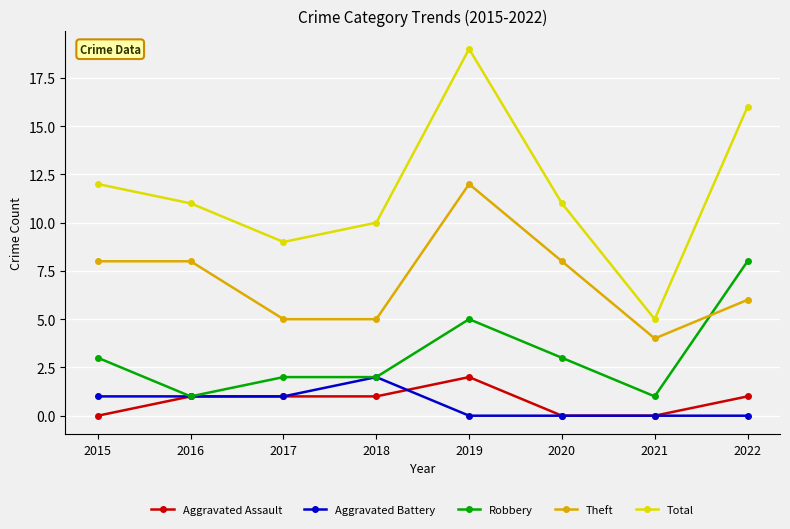

What is the value of the Theft point at the 7th from the left?

4